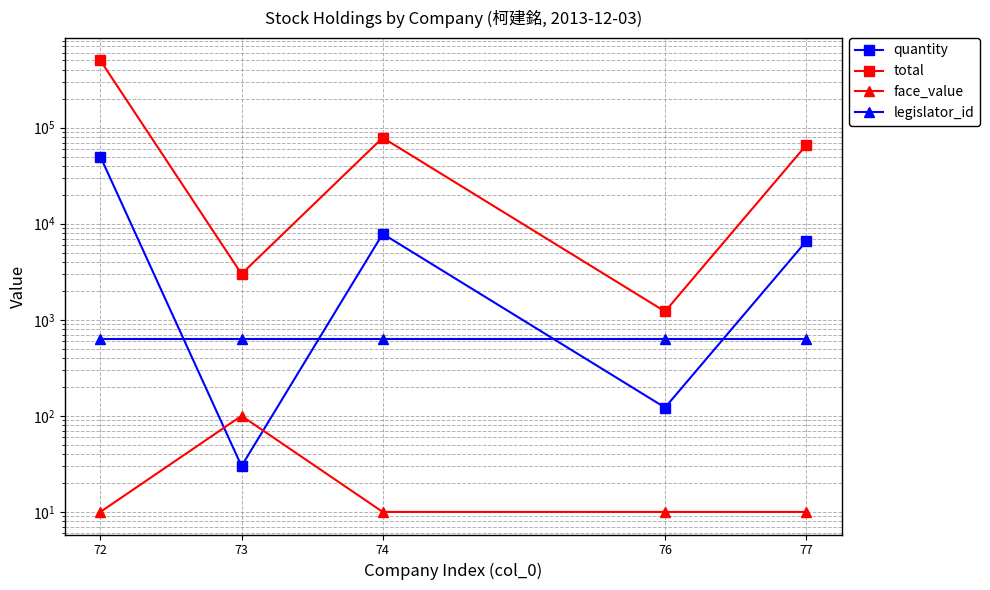

Rank the series at 74 from lowest to highest value.

face_value, legislator_id, quantity, total